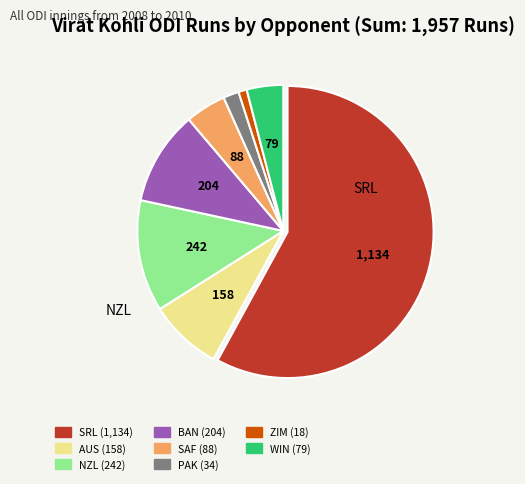

Which slice is the smallest?

ZIM